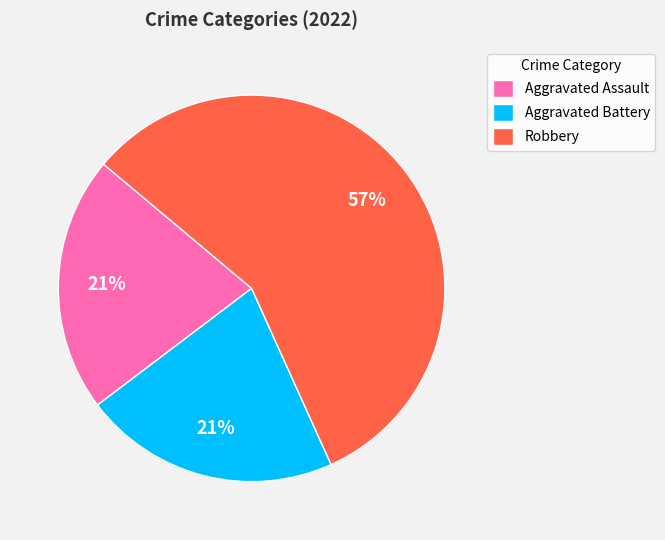

To the nearest percent, what portion does Aggravated Battery represent?

21%